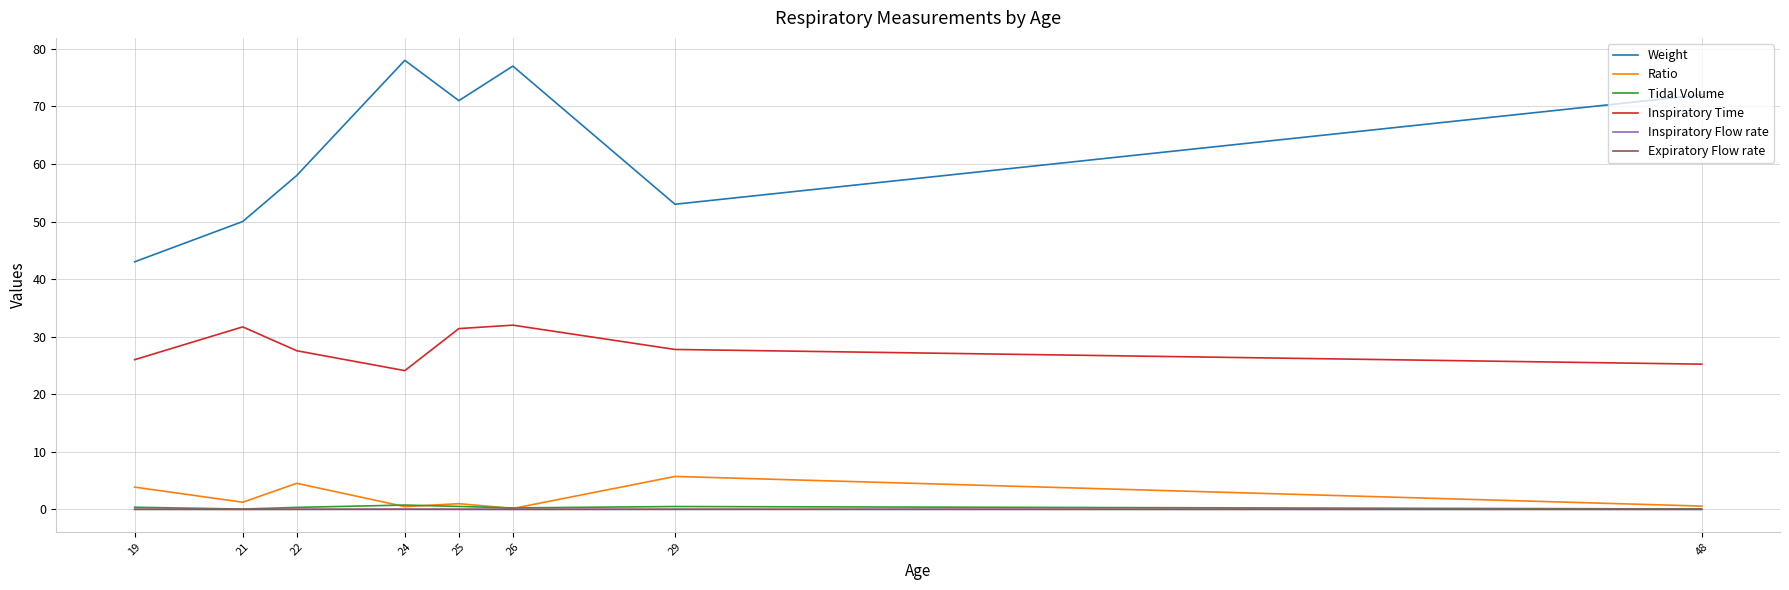

At which category does Inspiratory Time reach its first local peak?

21